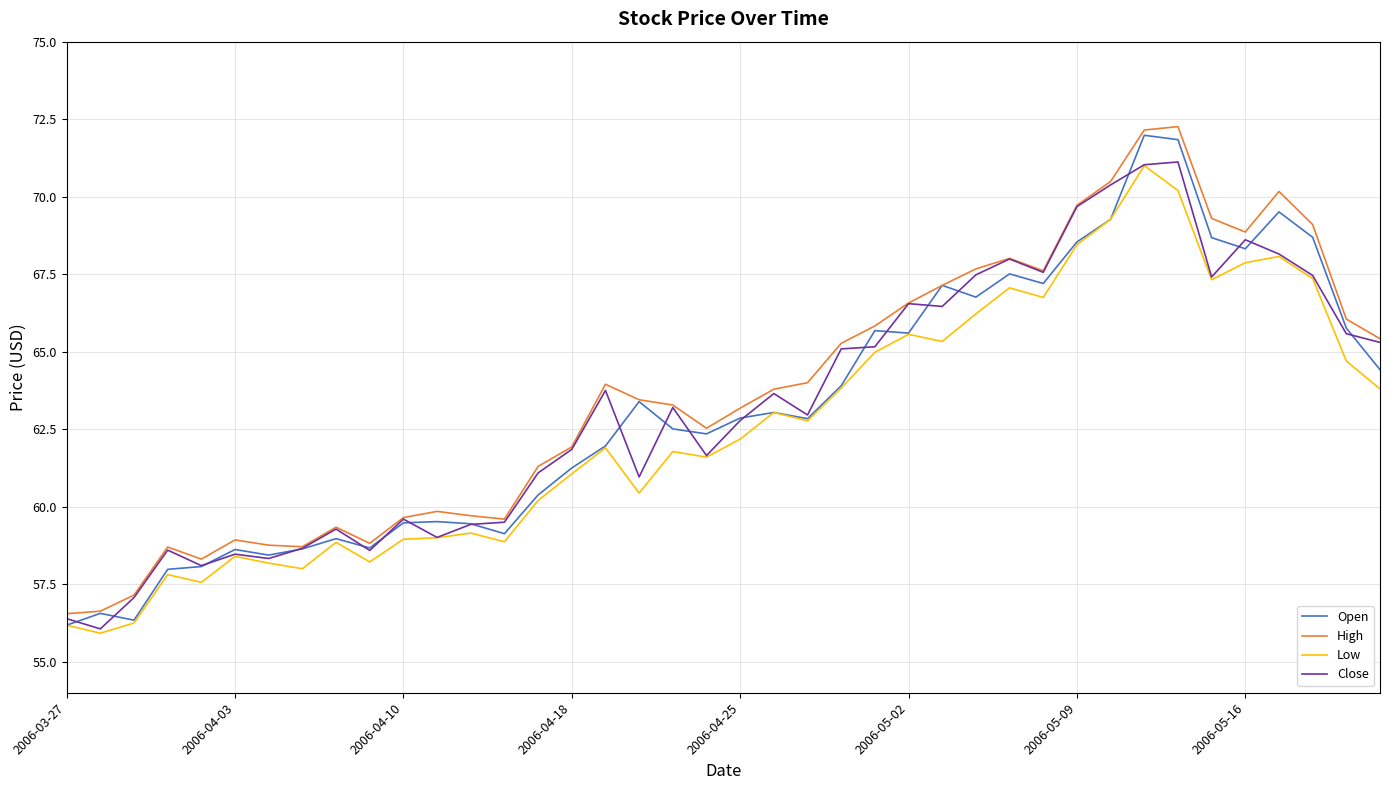

What is the smallest value displayed?

55.9